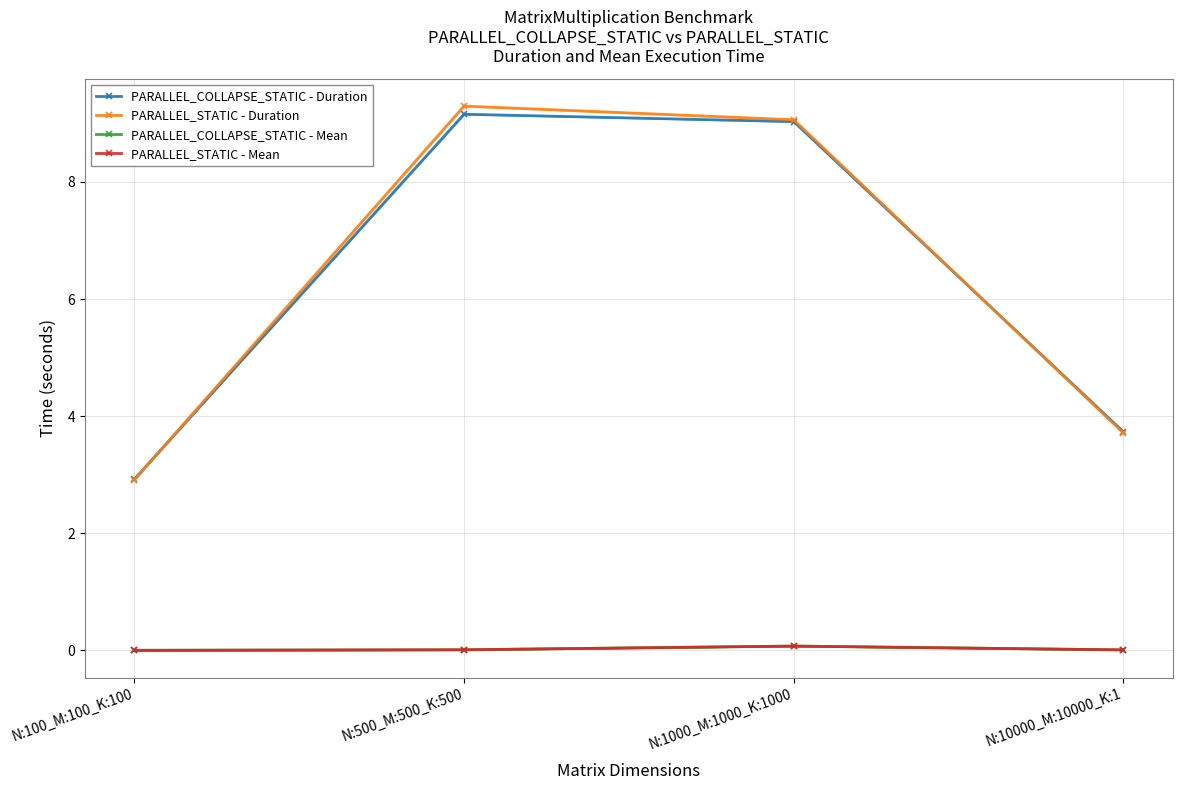

What position from the right is N:1000_M:1000_K:1000?

2